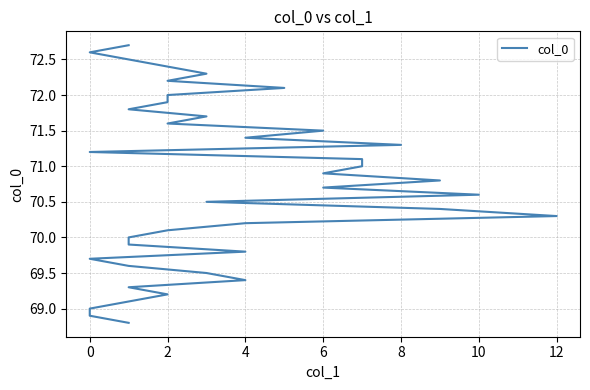

The value at 6 is 110.8. True or false?

False